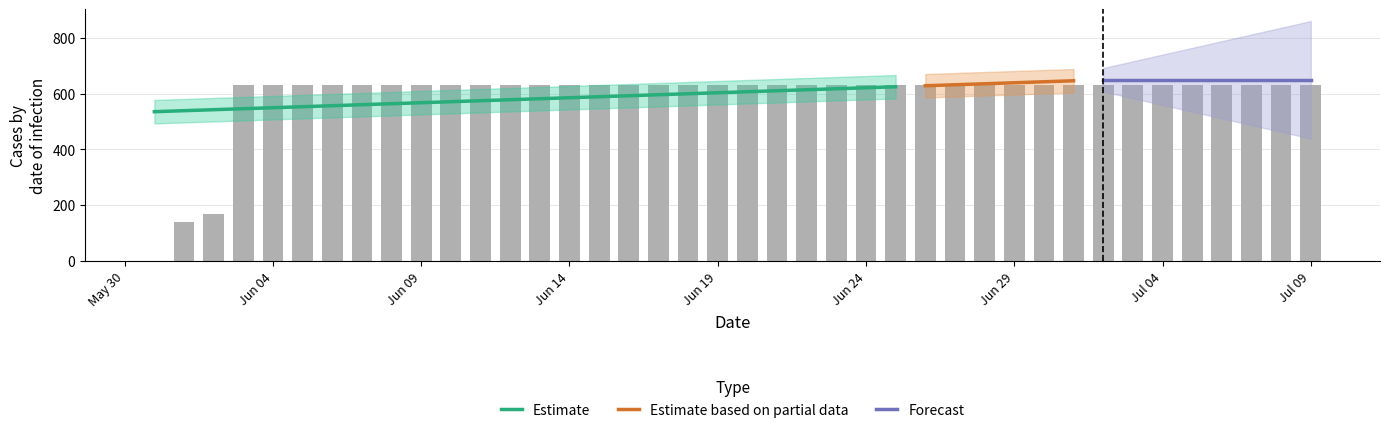

Rank the categories by value from highest to lowest.

2020-06-03, 2020-06-04, 2020-06-05, 2020-06-06, 2020-06-07, 2020-06-08, 2020-06-09, 2020-06-10, 2020-06-11, 2020-06-12, 2020-06-13, 2020-06-14, 2020-06-15, 2020-06-16, 2020-06-17, 2020-06-18, 2020-06-19, 2020-06-20, 2020-06-21, 2020-06-22, 2020-06-23, 2020-06-24, 2020-06-25, 2020-06-26, 2020-06-27, 2020-06-28, 2020-06-29, 2020-06-30, 2020-07-01, 2020-07-02, 2020-07-03, 2020-07-04, 2020-07-05, 2020-07-06, 2020-07-07, 2020-07-08, 2020-07-09, 2020-06-02, 2020-06-01, 2020-05-31